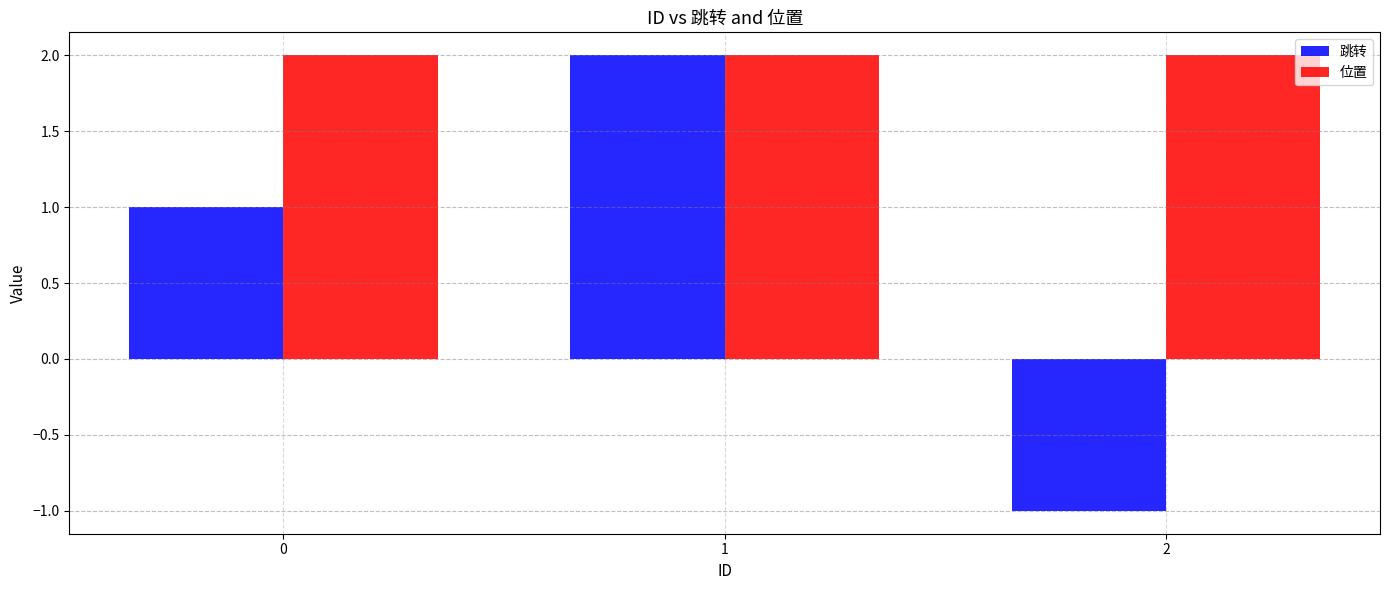

Is the value of 位置 at 1 greater than the value of 跳转 at 0?

Yes